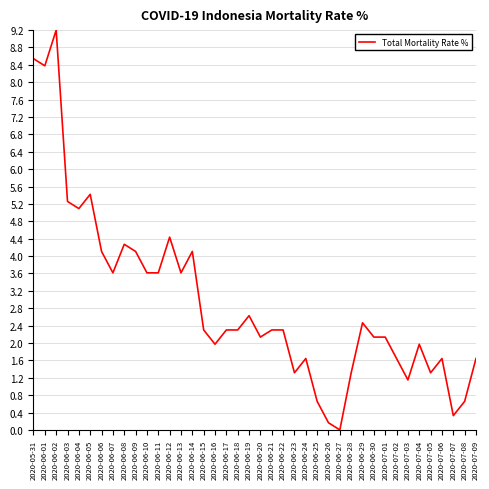

What is the difference between the values at 2020-06-12 and 2020-06-25?

3.8